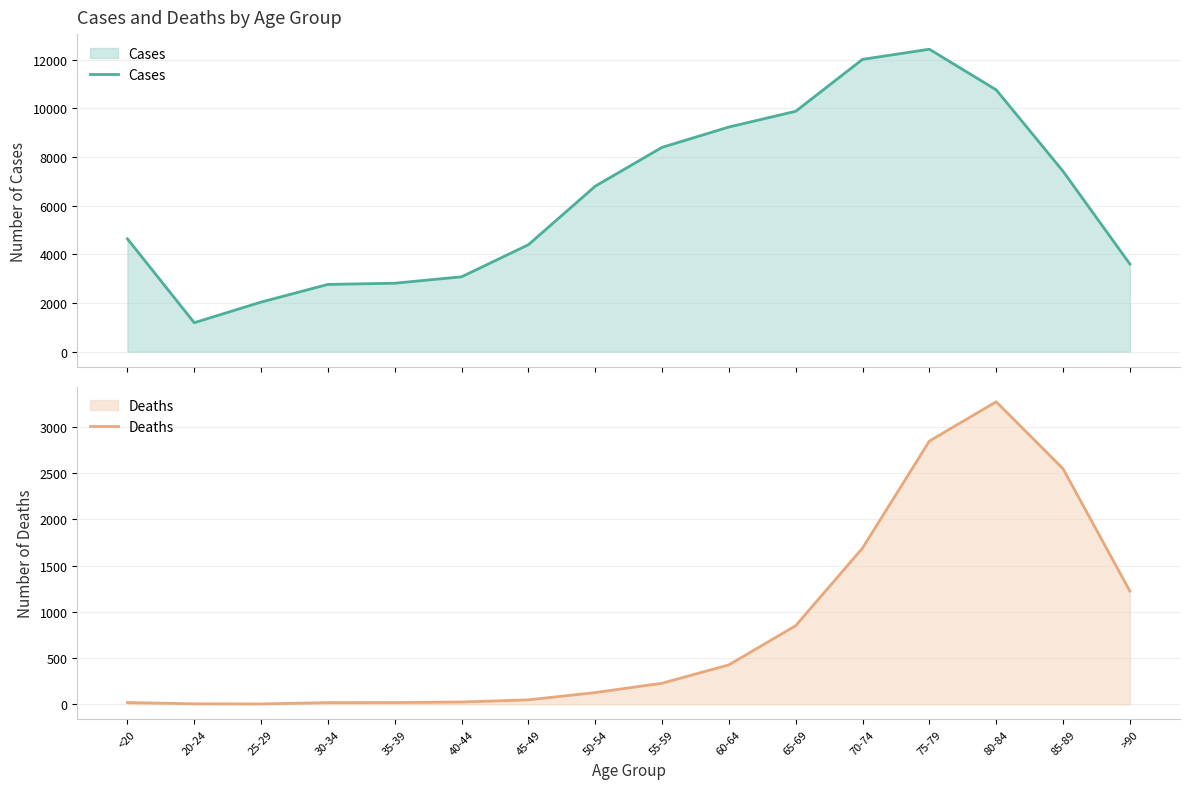

The value of Deaths at 25-29 is 5. True or false?

False